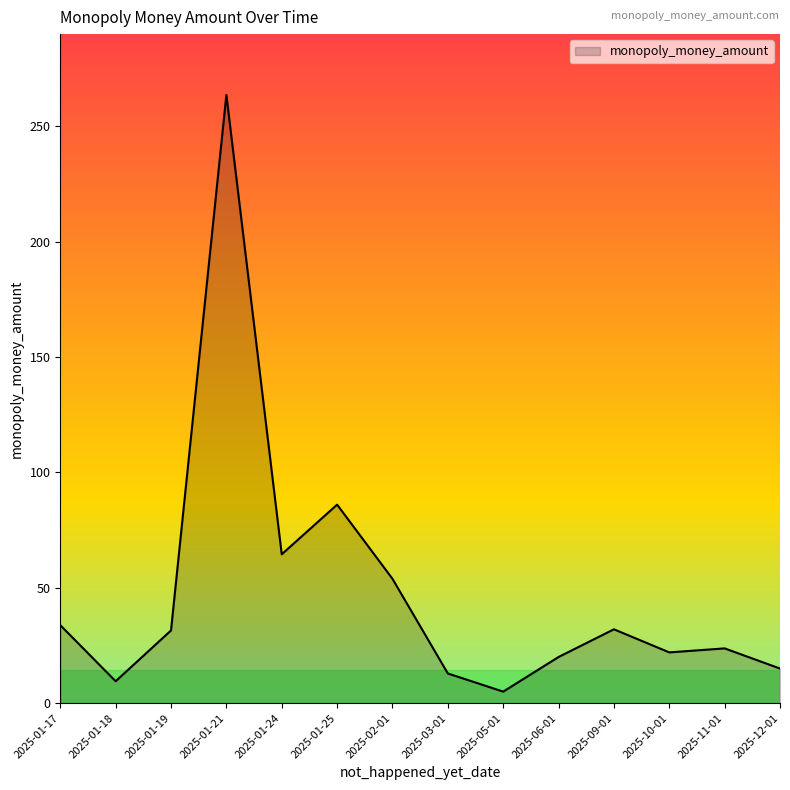

What position from the left is 2025-06-01?

10